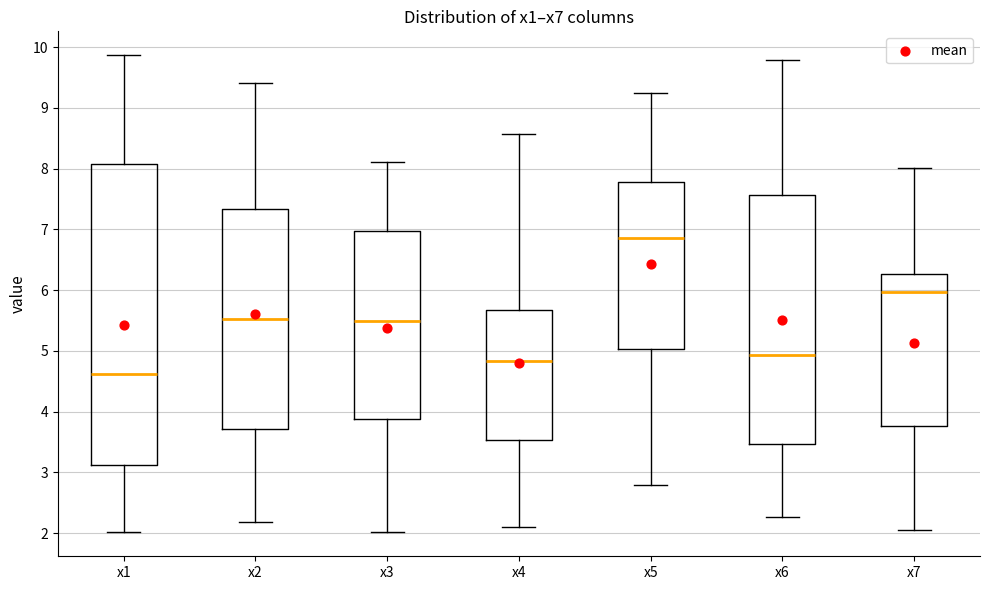

Which box's median line is the highest?

x5